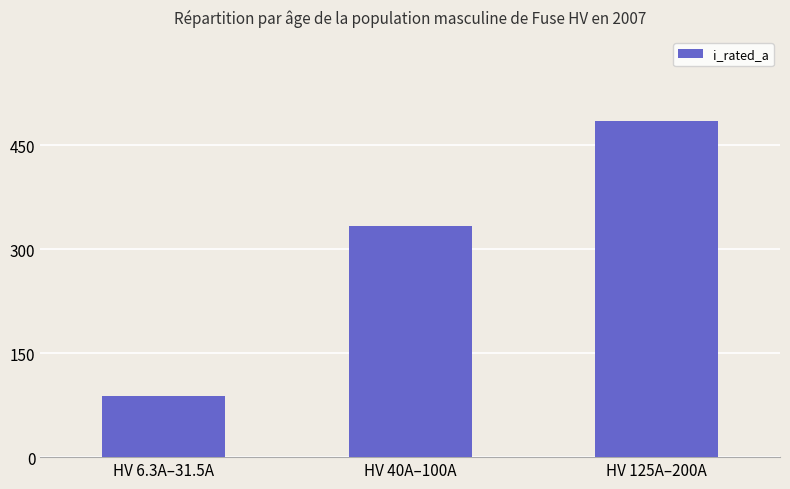

Which label corresponds to the smallest value in the chart?

HV 6.3A–31.5A